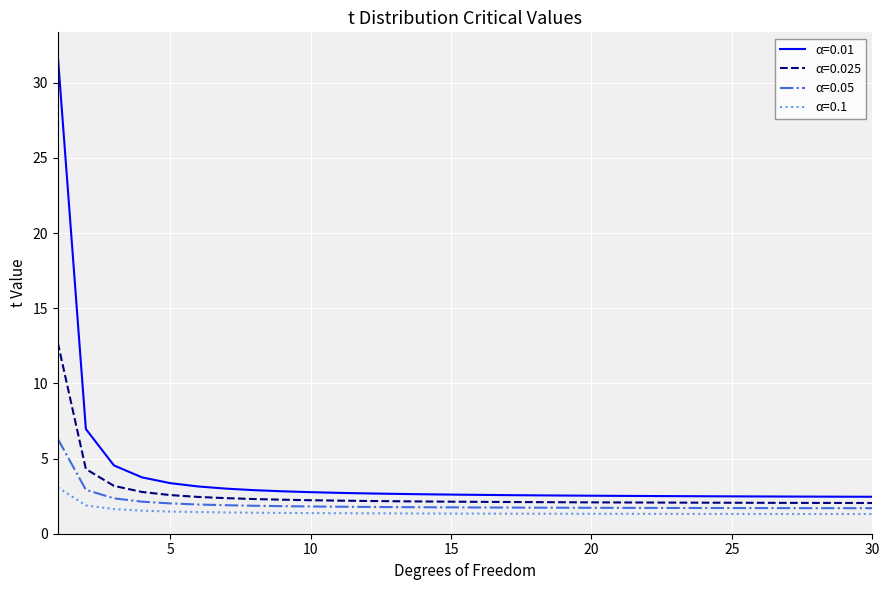

Rank the series by their maximum value, from lowest to highest.

α=0.1, α=0.05, α=0.025, α=0.01